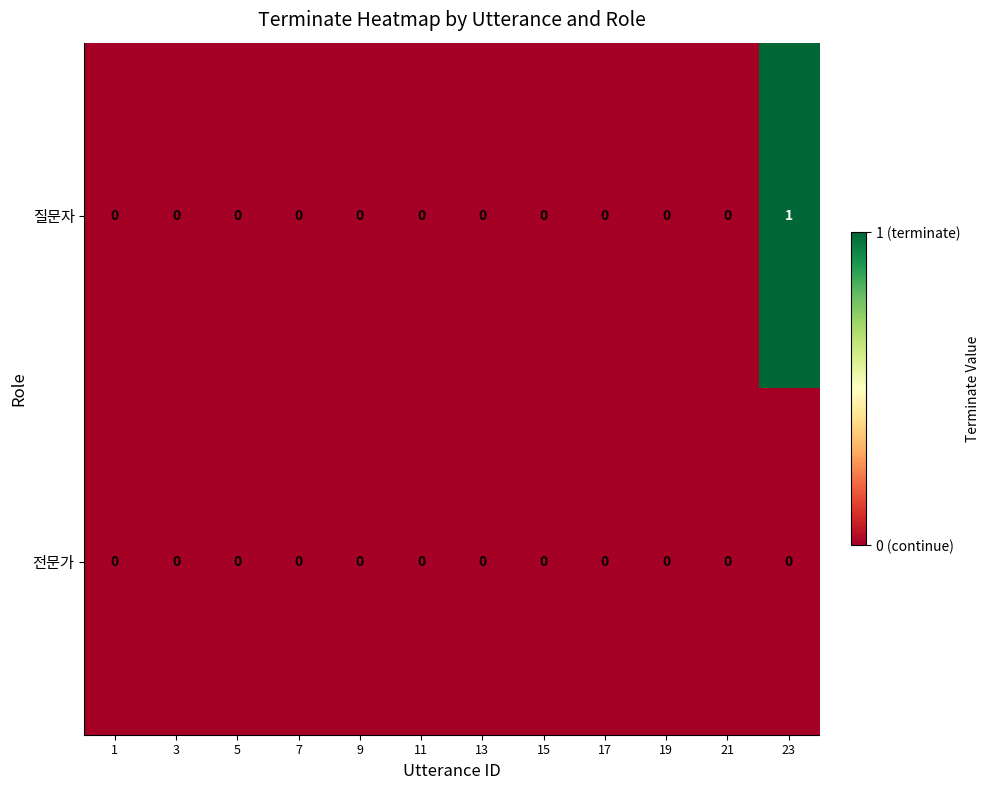

Which series has the widest spread of values?

질문자